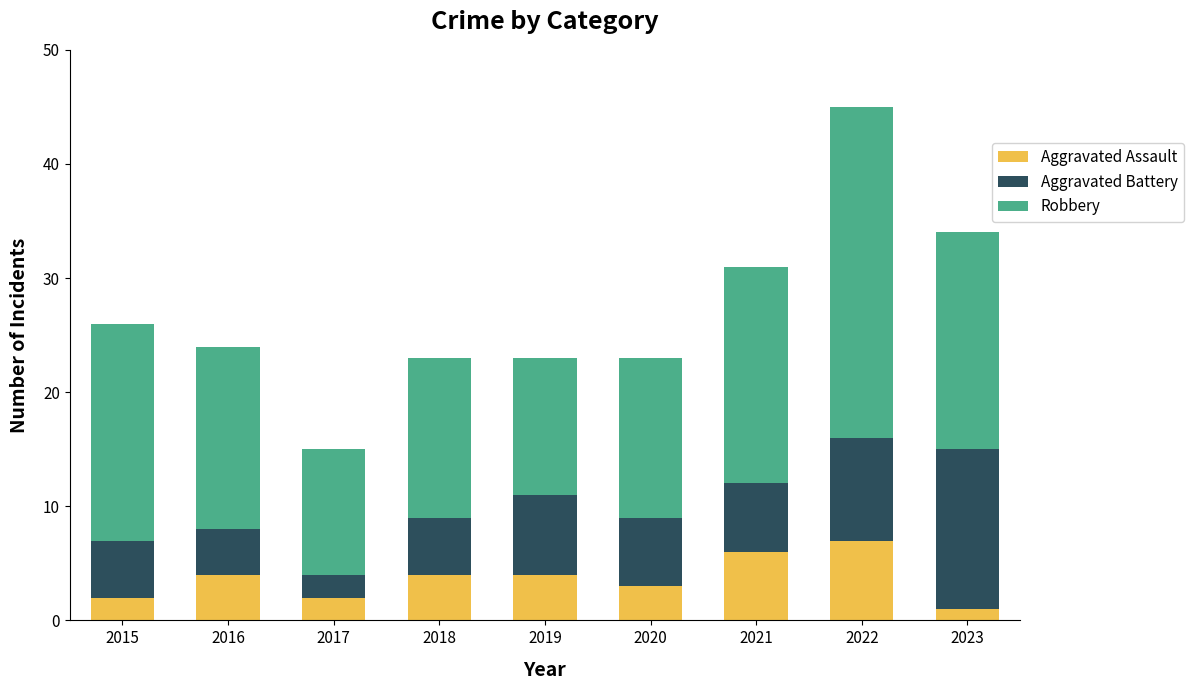

Reading right to left, list the values for the Aggravated Assault series.

1	7	6	3	4	4	2	4	2